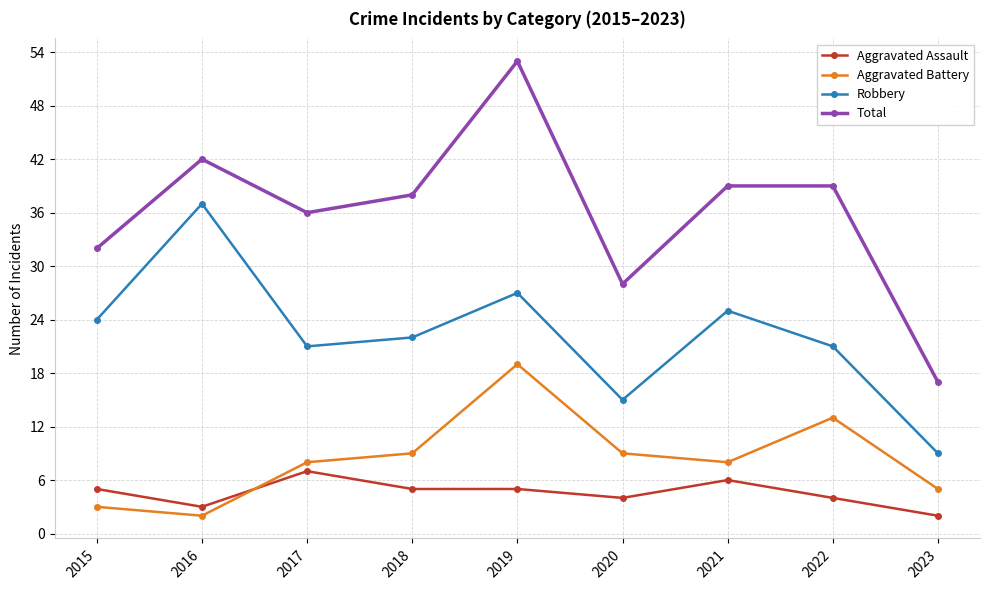

What is the highest value of the Robbery series?

37